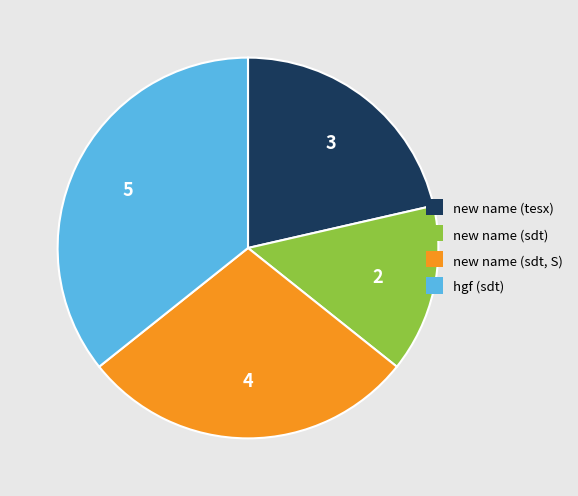

Is it true that hgf (sdt) is 36% of the pie?

True